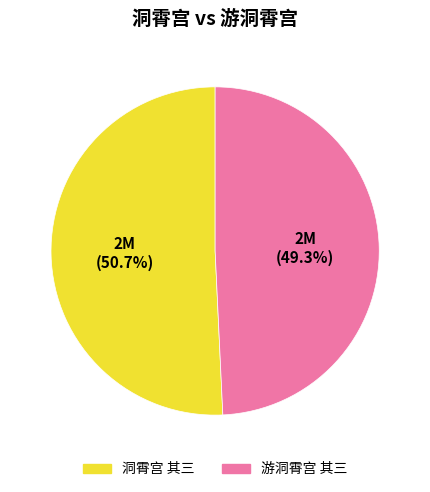

To the nearest percent, what is the difference between the 游洞霄宫 其三 and 洞霄宫 其三 slice percentages?

1%